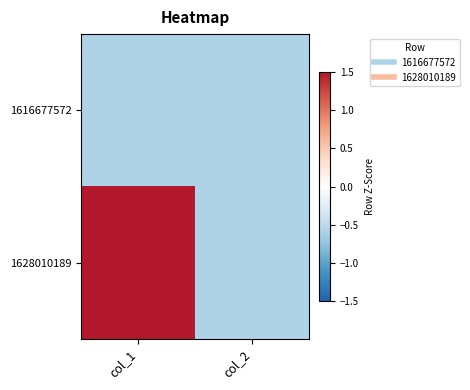

At how many categories does at least one series exceed 0?

1